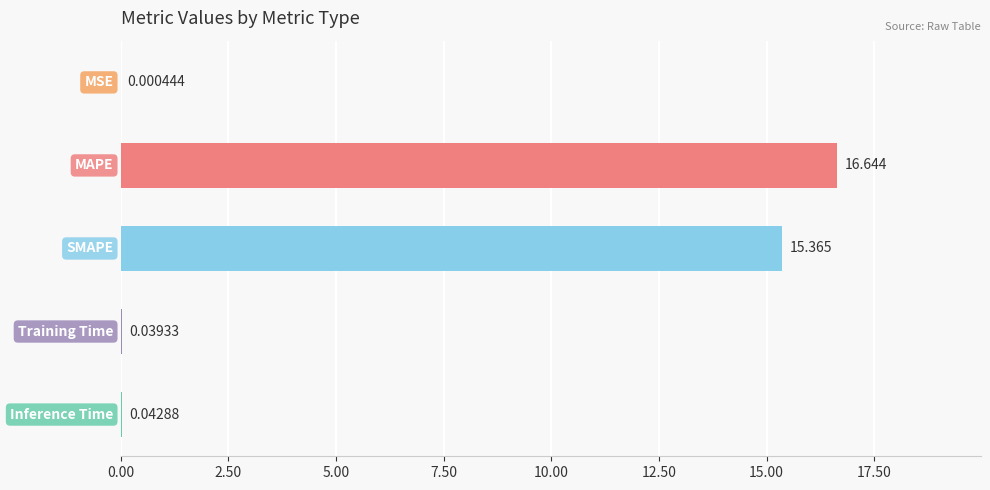

Are the bars horizontal?

Yes